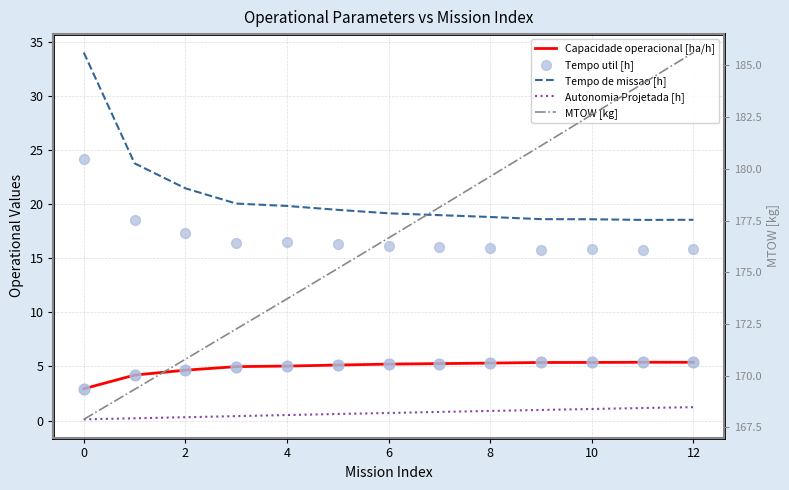

Which series has the largest Y range (max minus min)?

MTOW [kg]